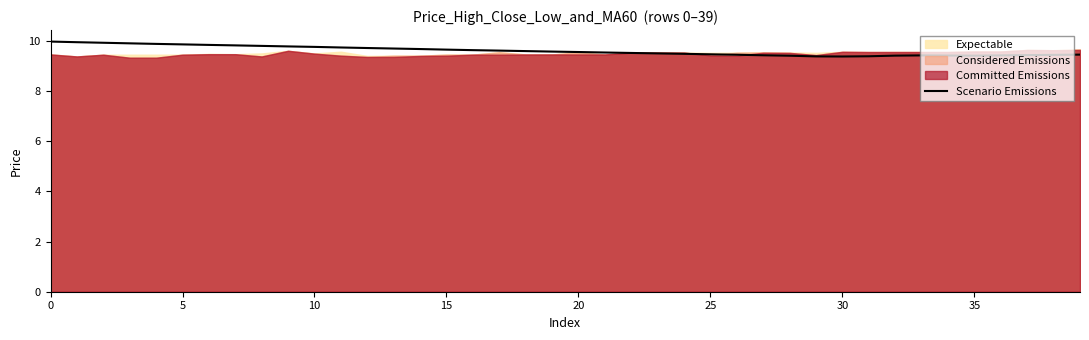

What is the lowest value of the Scenario Emissions series?

9.4